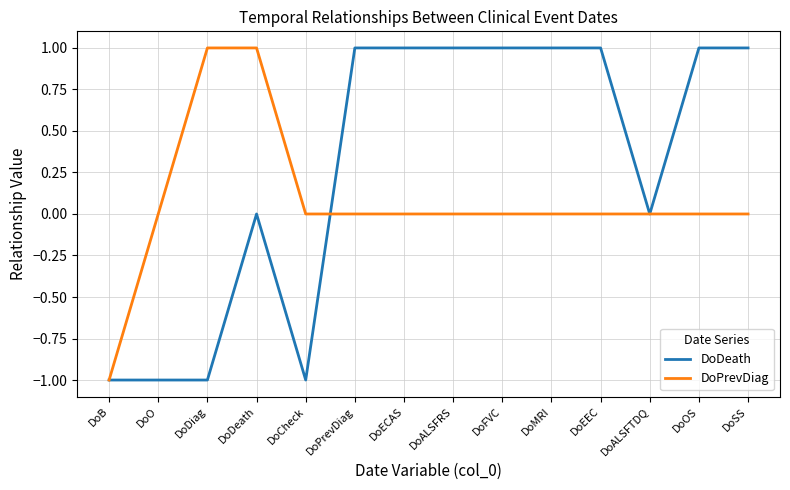

The DoPrevDiag series shows -1 at DoSS. True or false?

False